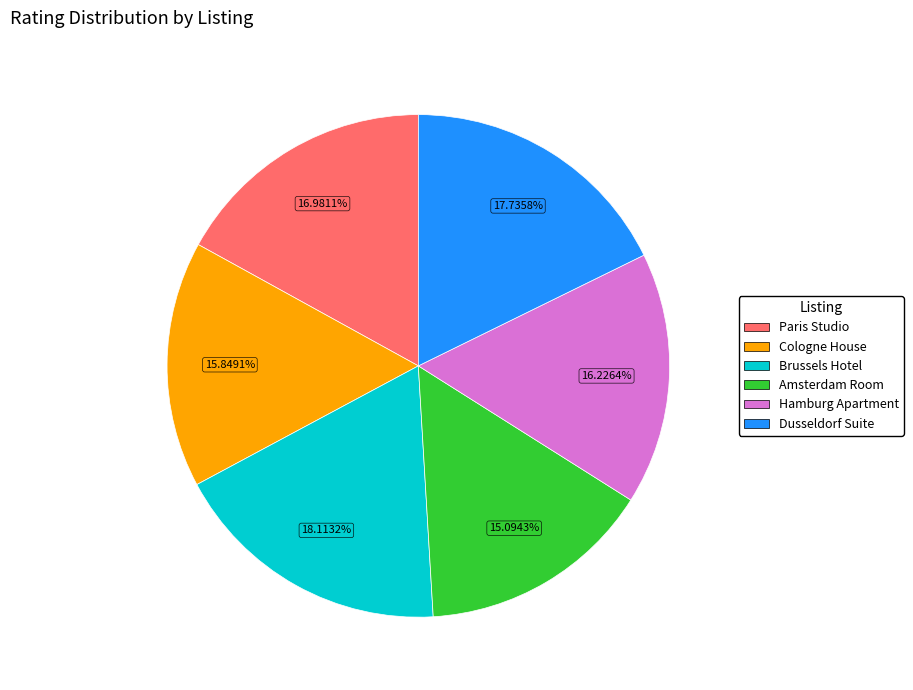

To the nearest percent, what is the average slice percentage?

17%